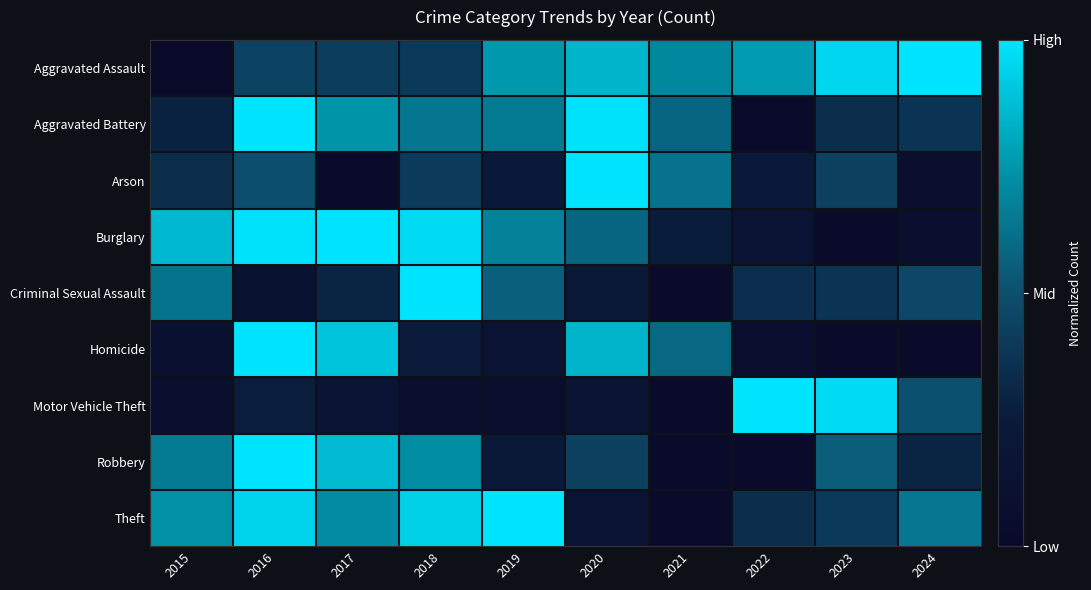

Reading left to right, list all the values displayed in this chart.

Aggravated Assault: 2015=0.0	2016=0.4	2017=0.4	2018=0.4	2019=0.8	2020=0.9	2021=0.7	2022=0.8	2023=1.0	2024=1.0
Aggravated Battery: 2015=0.3	2016=1.0	2017=0.7	2018=0.6	2019=0.7	2020=1.0	2021=0.6	2022=0.0	2023=0.3	2024=0.4
Arson: 2015=0.3	2016=0.5	2017=0.0	2018=0.4	2019=0.2	2020=1.0	2021=0.6	2022=0.2	2023=0.4	2024=0.1
Burglary: 2015=0.9	2016=1.0	2017=1.0	2018=1.0	2019=0.7	2020=0.6	2021=0.3	2022=0.1	2023=0.0	2024=0.1
Criminal Sexual Assault: 2015=0.6	2016=0.1	2017=0.3	2018=1.0	2019=0.6	2020=0.2	2021=0.0	2022=0.3	2023=0.4	2024=0.5
Homicide: 2015=0.1	2016=1.0	2017=0.9	2018=0.3	2019=0.2	2020=0.8	2021=0.6	2022=0.1	2023=0.0	2024=0.0
Motor Vehicle Theft: 2015=0.1	2016=0.3	2017=0.2	2018=0.1	2019=0.1	2020=0.2	2021=0.0	2022=1.0	2023=1.0	2024=0.5
Robbery: 2015=0.7	2016=1.0	2017=0.9	2018=0.7	2019=0.2	2020=0.4	2021=0.0	2022=0.0	2023=0.6	2024=0.3
Theft: 2015=0.7	2016=0.9	2017=0.7	2018=0.9	2019=1.0	2020=0.2	2021=0.0	2022=0.3	2023=0.4	2024=0.6